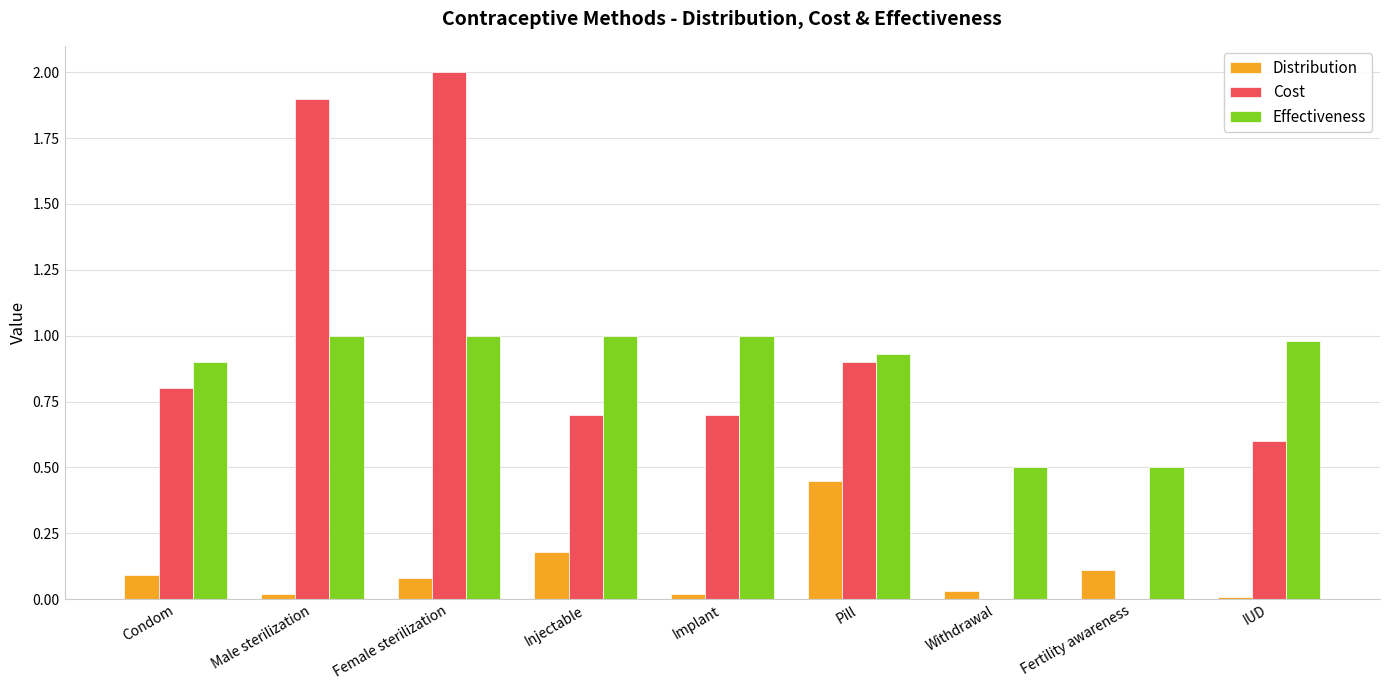

What is the sum of the Distribution values at Male sterilization and Injectable?

0.2